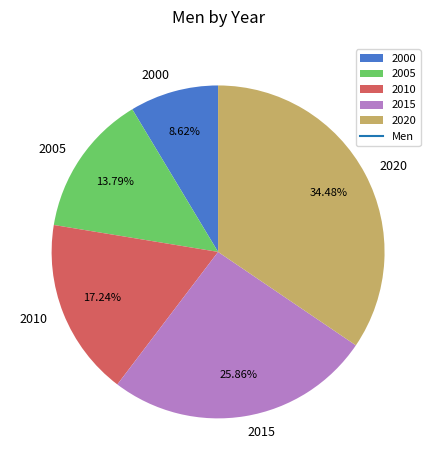

Is the sum of 2020 and 2000 greater than half?

No